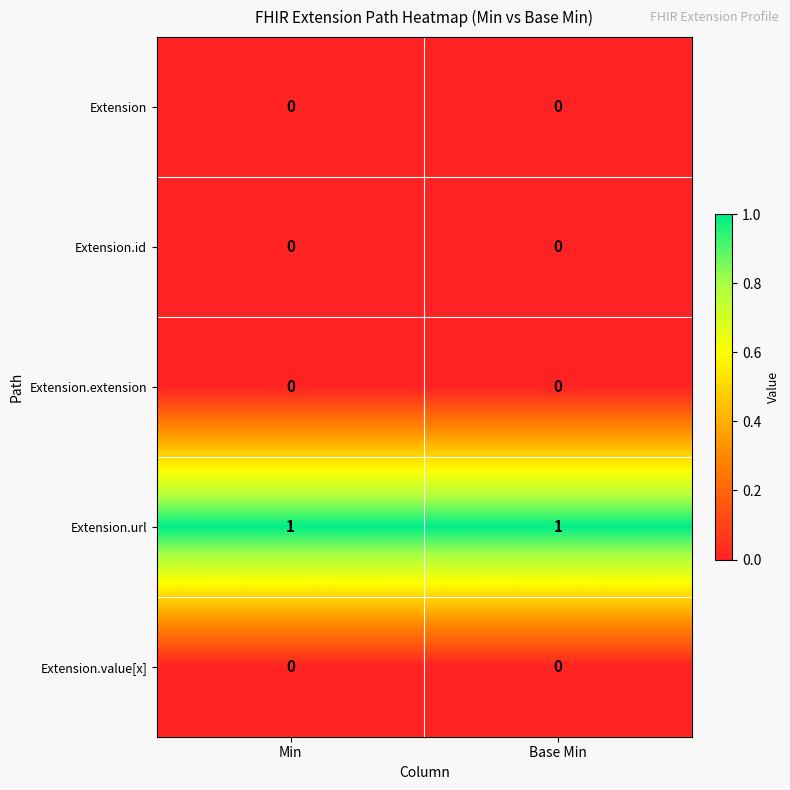

Which series has the largest total across all categories?

Extension.url